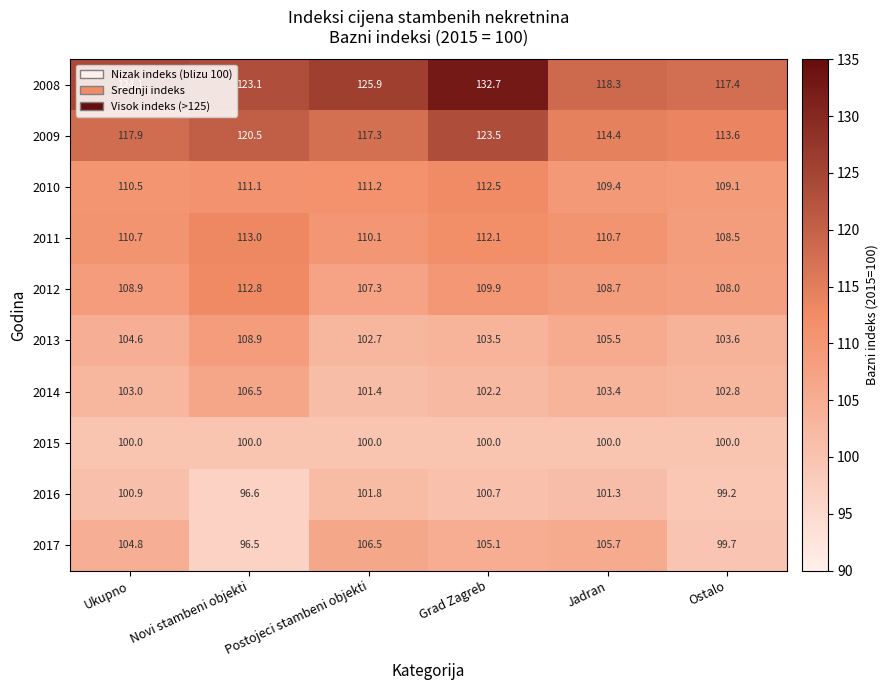

What is the minimum value shown in the chart?

96.5